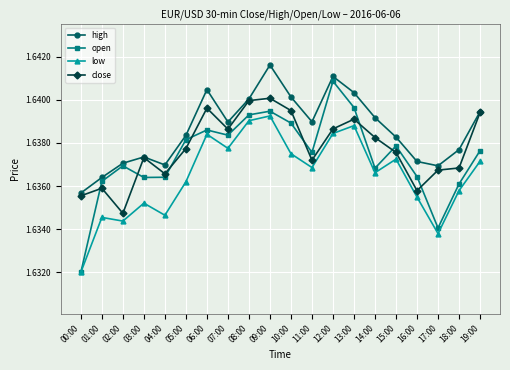

Which category has the highest value in the high series?

09:00